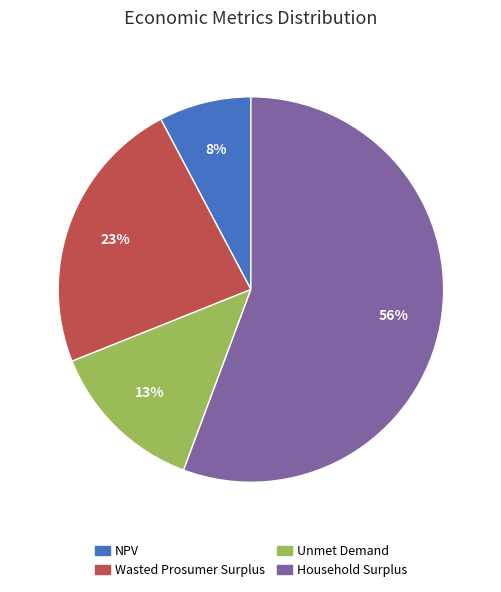

How many slices are in this pie chart?

4